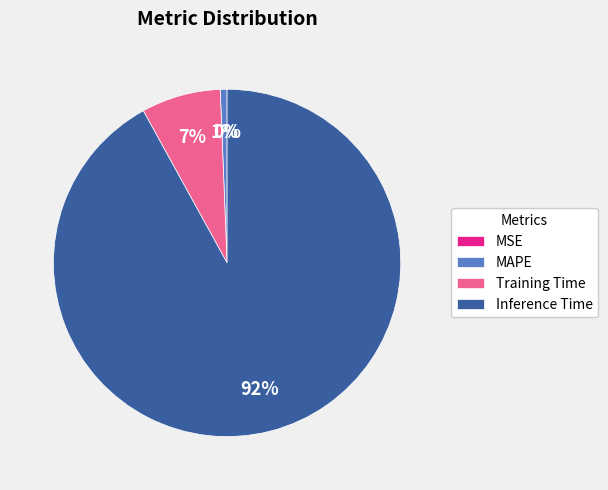

To the nearest percent, what is the combined percentage of MAPE and Inference Time?

93%